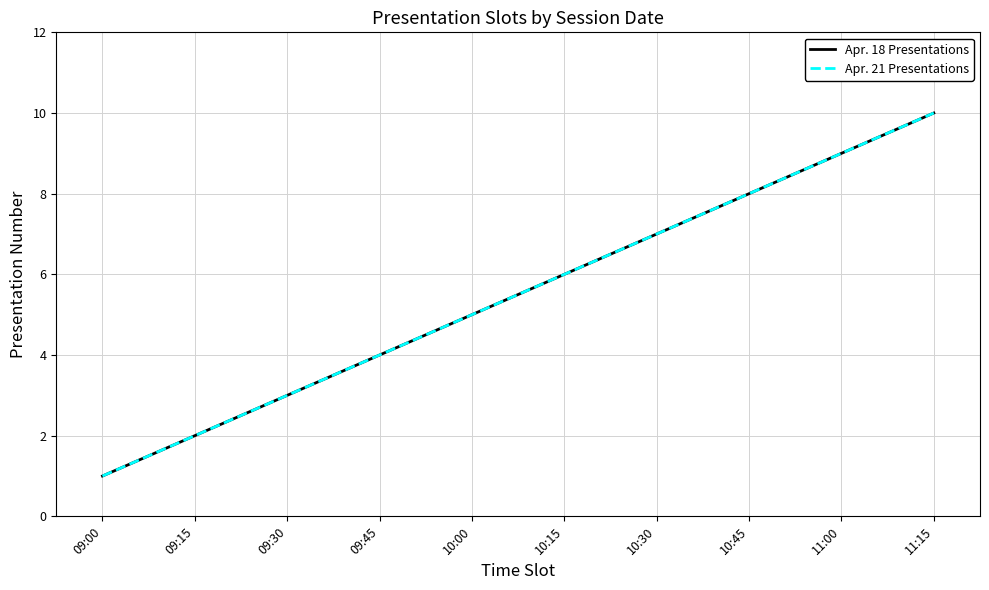

Does the chart have visible grid lines?

Yes